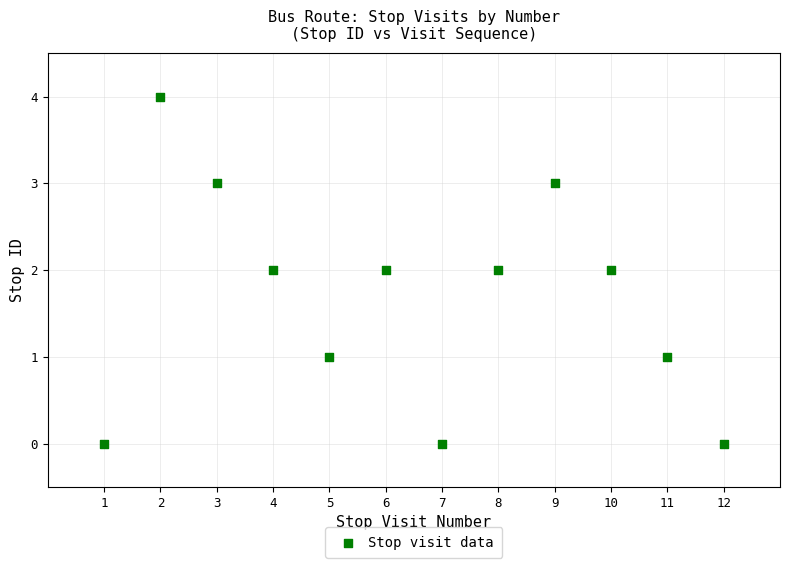

What is the range of Y values (max minus min)?

4